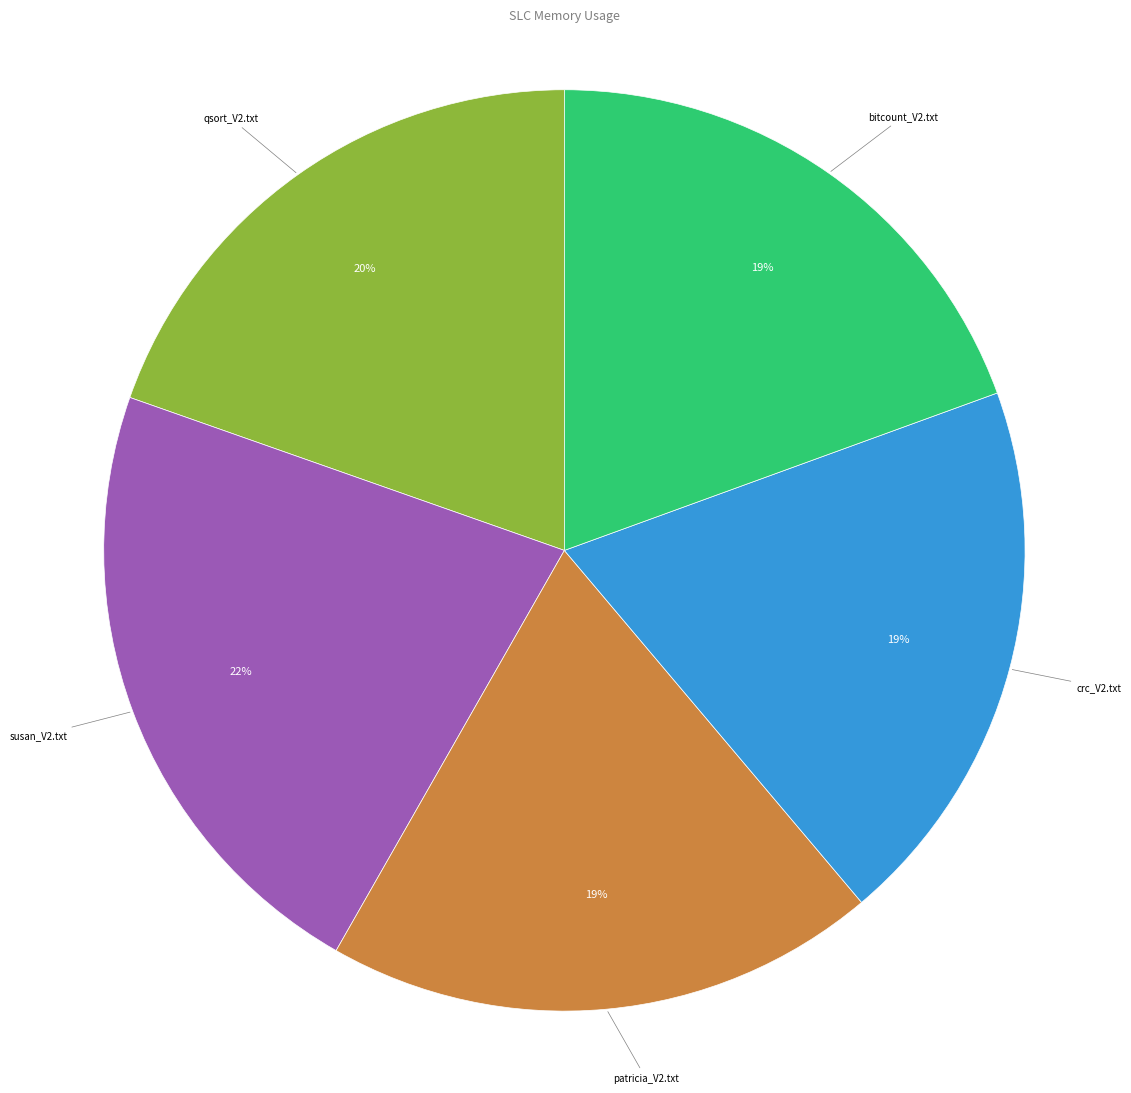

Count the number of slices in the pie.

5